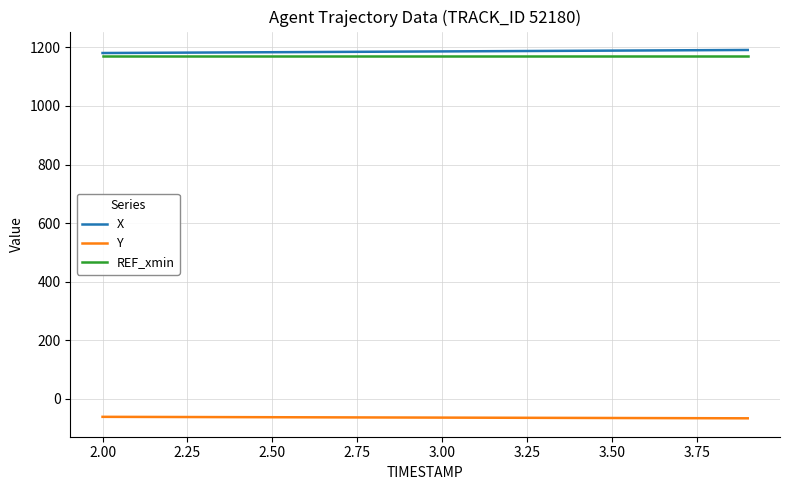

True or false: Y and REF_xmin intersect in this chart.

False